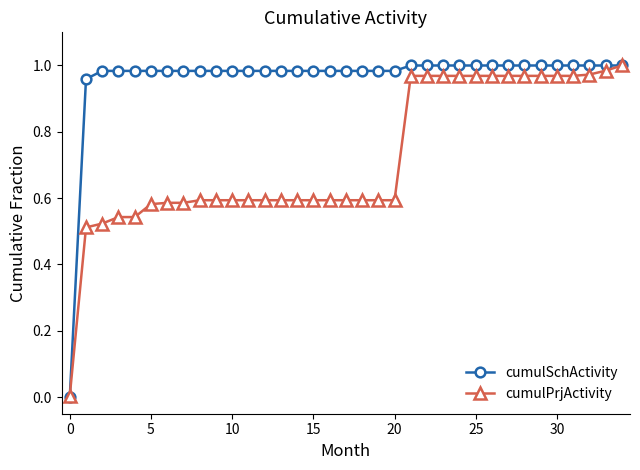

Rank the series by their average value, from highest to lowest.

cumulSchActivity, cumulPrjActivity